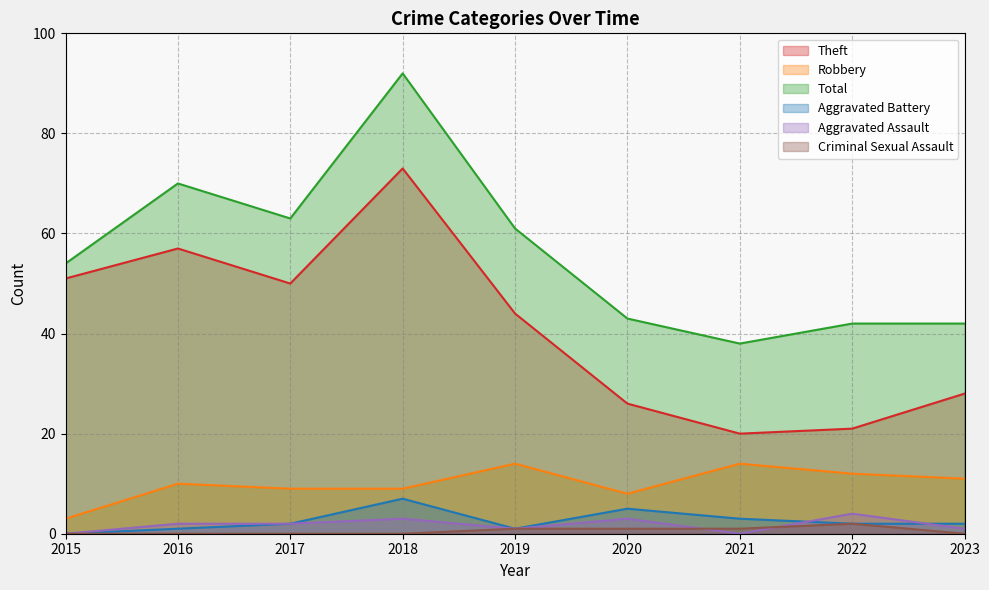

What is the difference between the Theft values at 2019 and 2018?

29